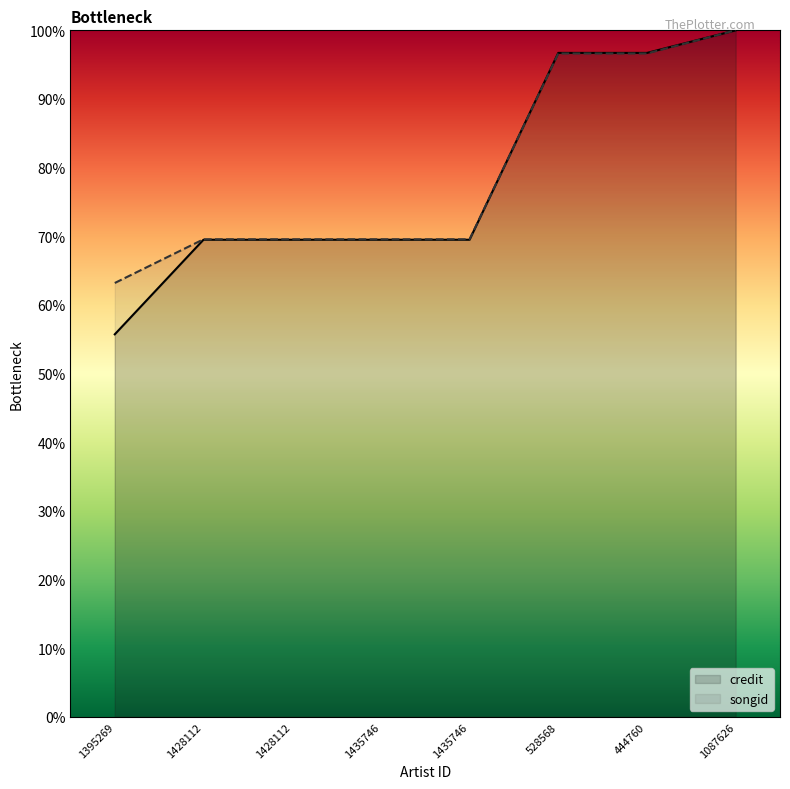

What is the label of the 7th point from the right?

1428112